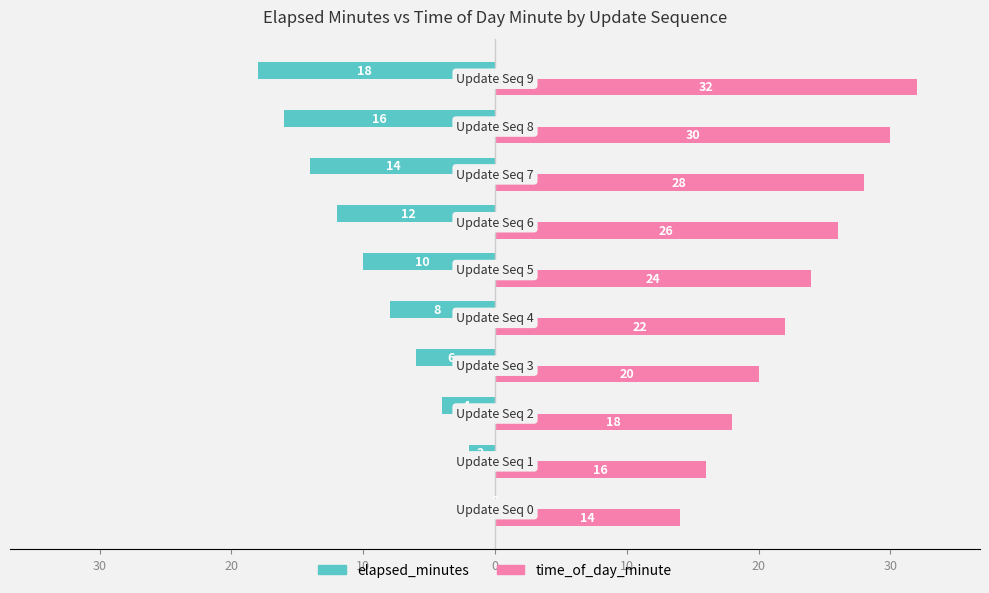

Reading left to right, list all the values displayed in this chart.

elapsed_minutes: 0	-2	-4	-6	-8	-10	-12	-14	-16	-18
time_of_day_minute: 14	16	18	20	22	24	26	28	30	32